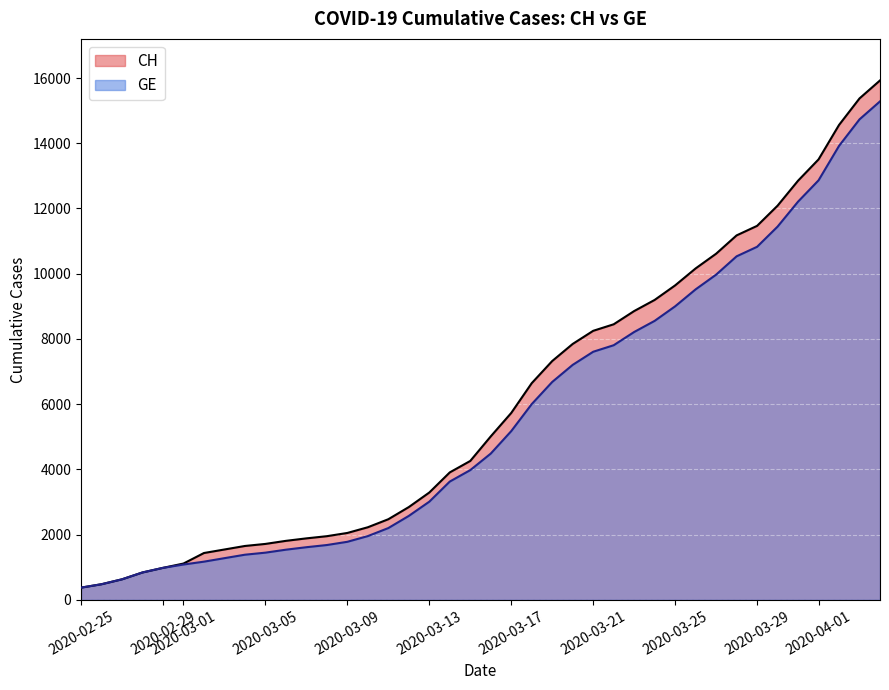

True or false: CH and GE cross at least once.

False